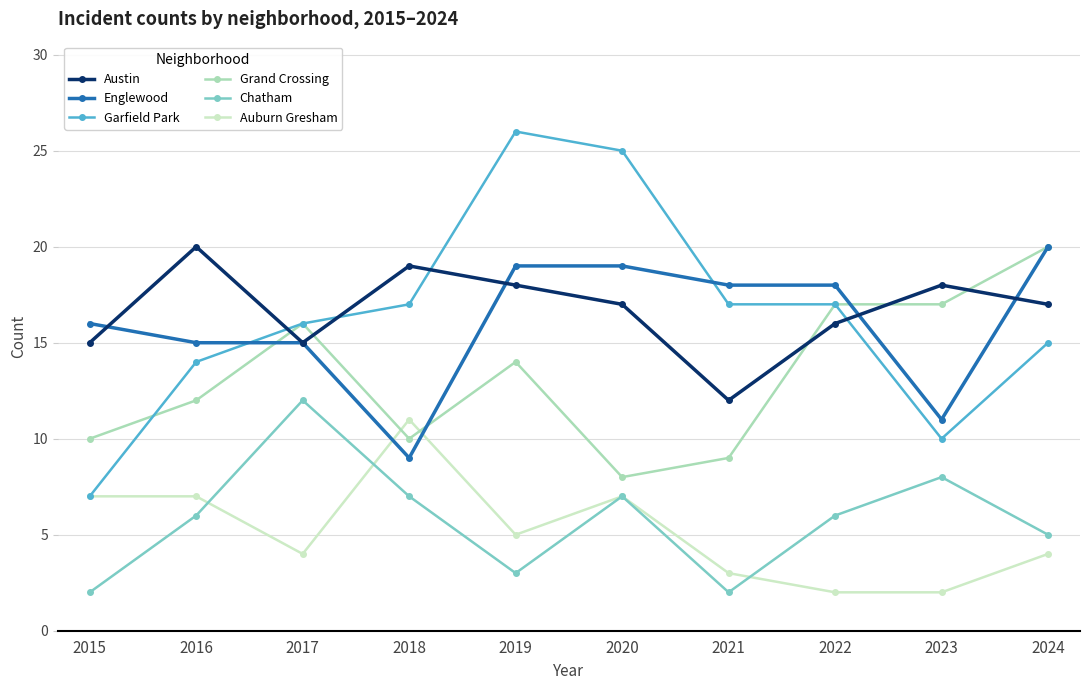

Reading left to right, what are all the values shown in this chart?

Austin: 15	20	15	19	18	17	12	16	18	17
Englewood: 16	15	15	9	19	19	18	18	11	20
Garfield Park: 7	14	16	17	26	25	17	17	10	15
Grand Crossing: 10	12	16	10	14	8	9	17	17	20
Chatham: 2	6	12	7	3	7	2	6	8	5
Auburn Gresham: 7	7	4	11	5	7	3	2	2	4